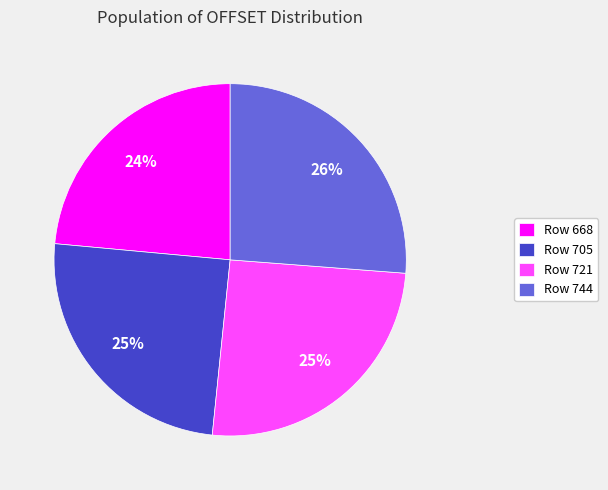

Which category has the smallest portion of the pie?

Row 668